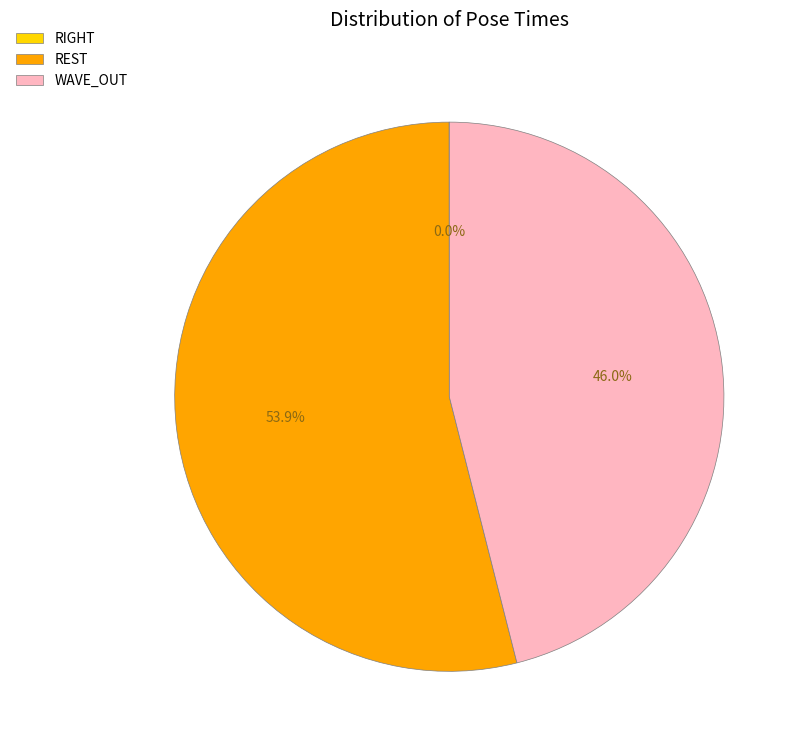

Is there any slice that represents more than half of the pie?

Yes